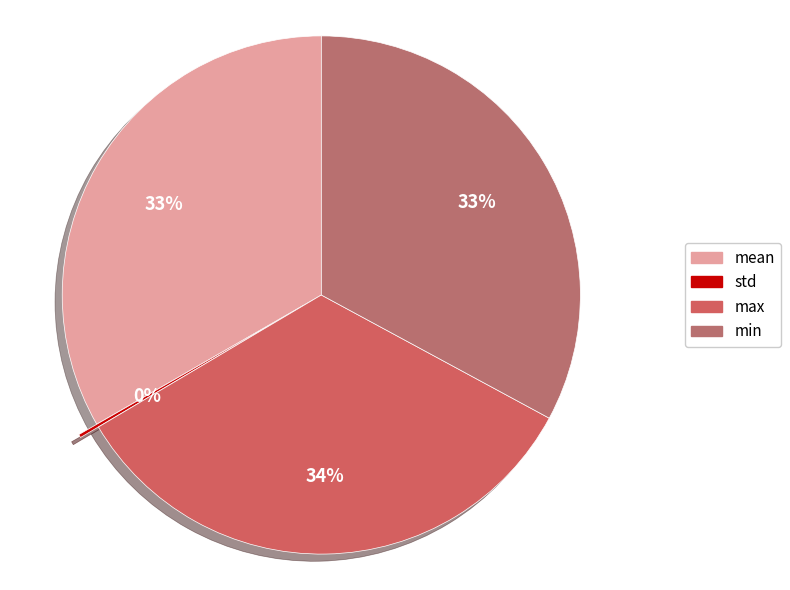

What percentage is the max slice, to the nearest percent?

34%